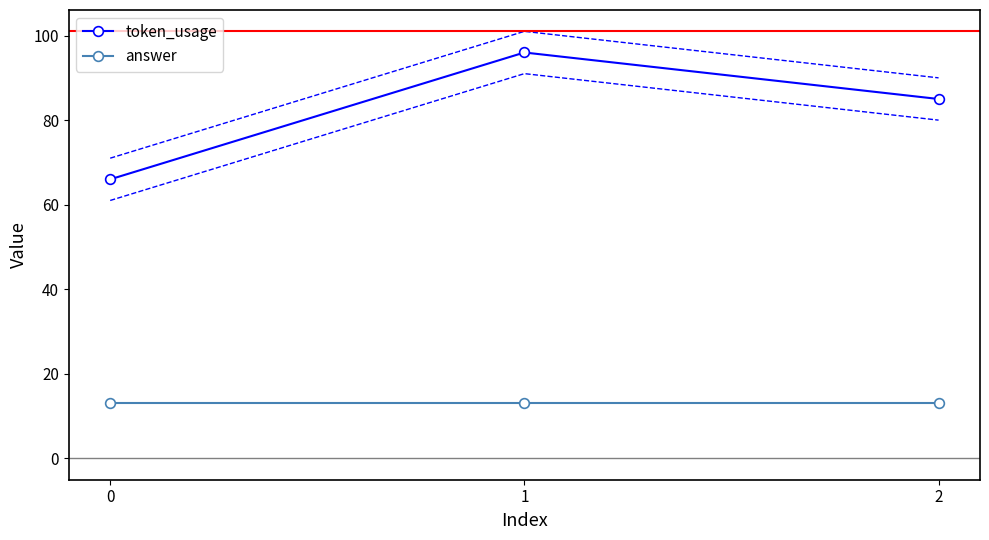

At which label is token_usage closest to 81?

2